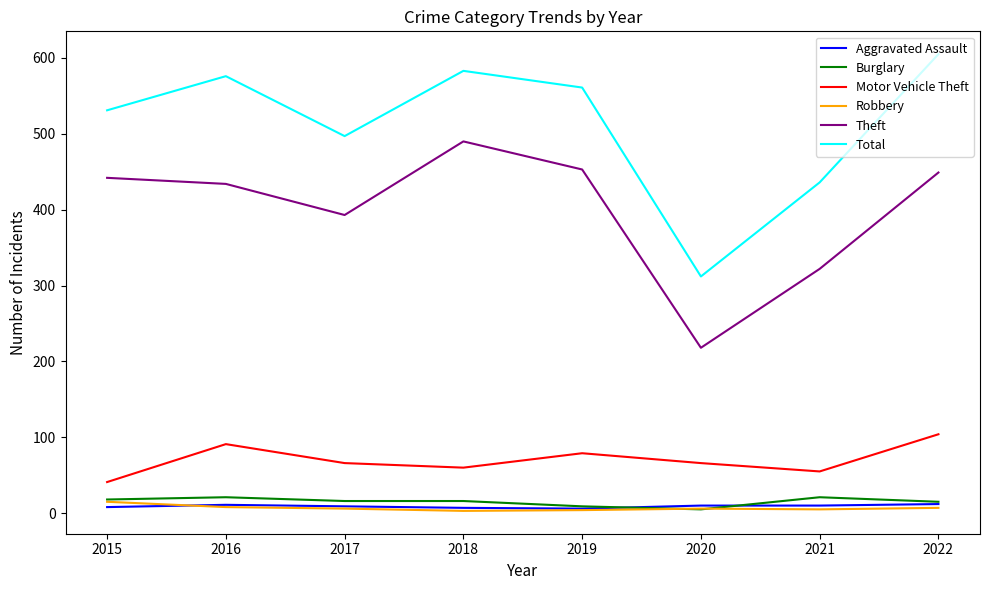

True or false: Theft and Total cross at least once.

False